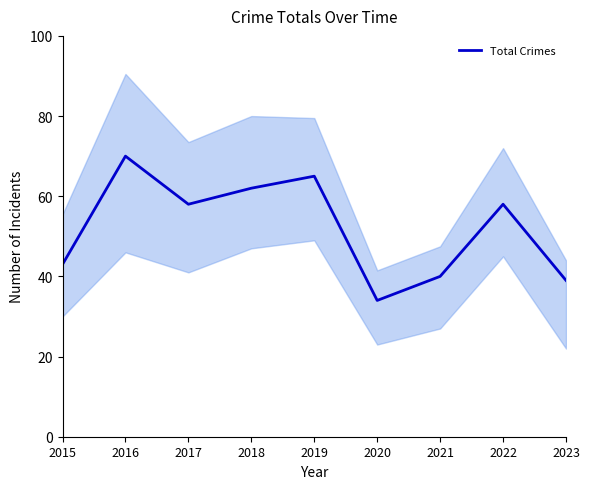

What is the average value?

52